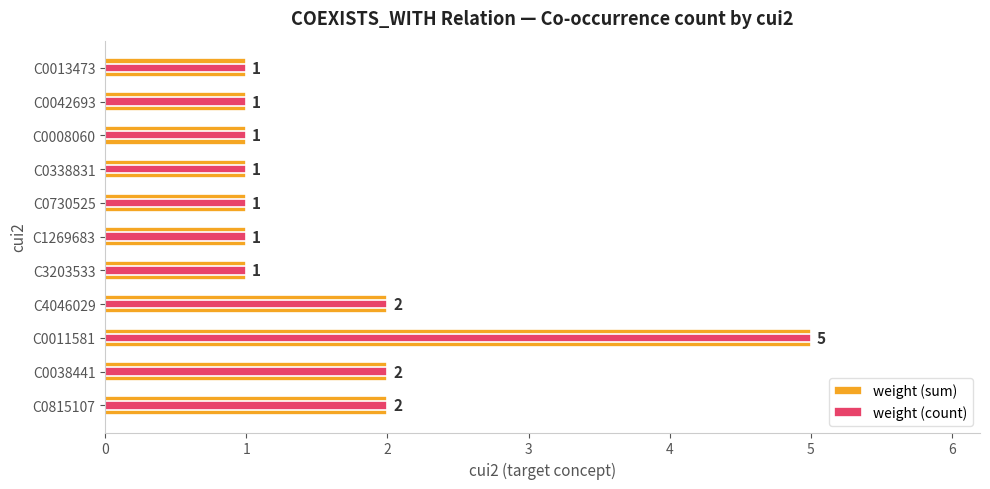

Which has a higher value, 9 or 2?

2